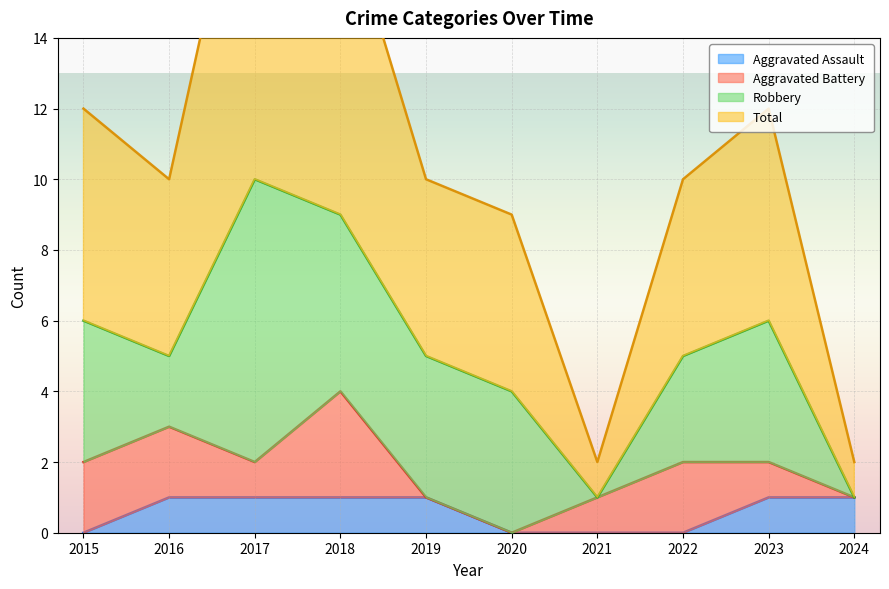

The Aggravated Assault series shows 1 at 2023. True or false?

True